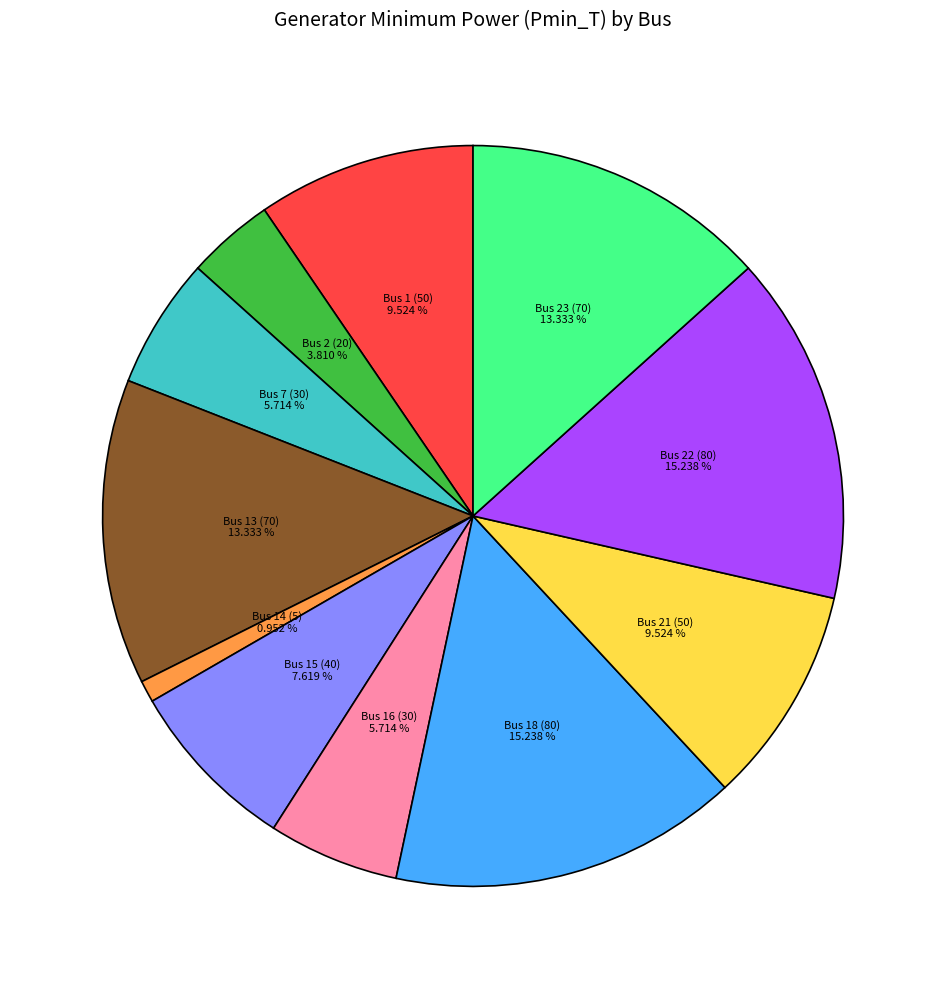

Is there any slice that represents more than half of the pie?

No